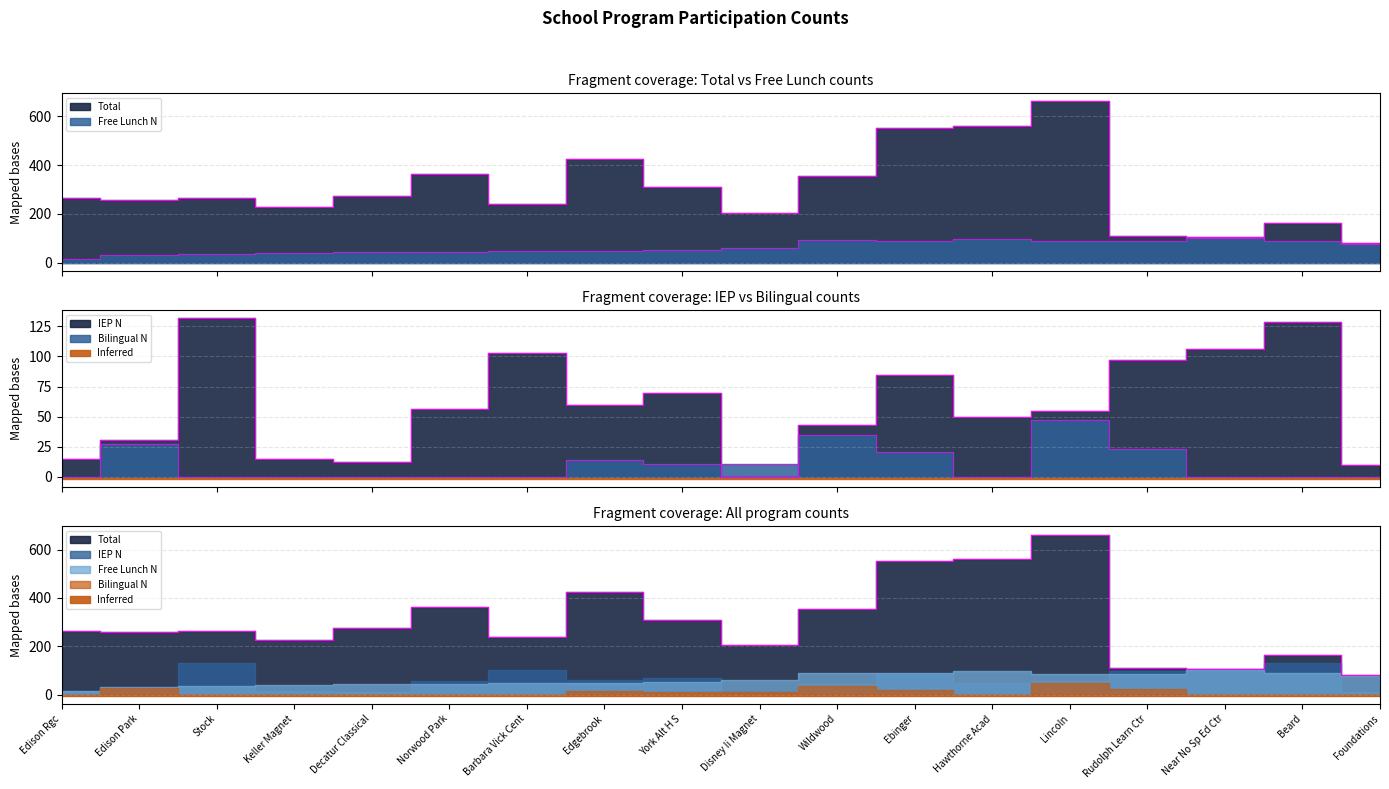

True or false: Total and Free Lunch N cross at least once.

False